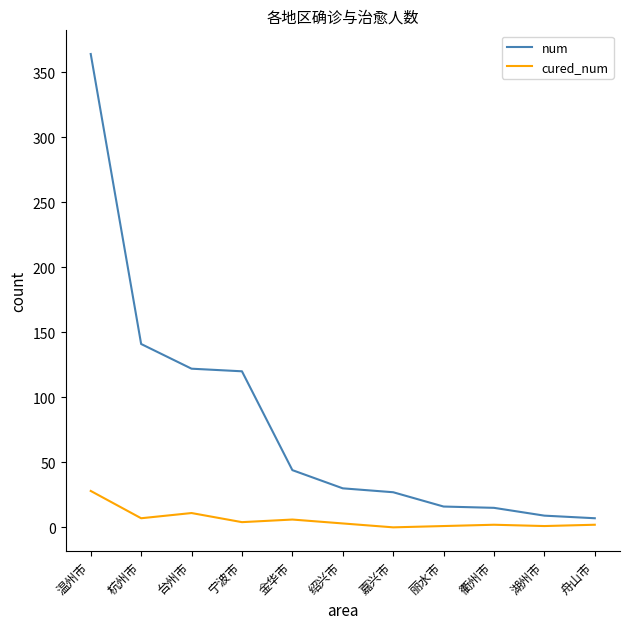

Is the value of num at 宁波市 greater than the value of cured_num at 舟山市?

Yes